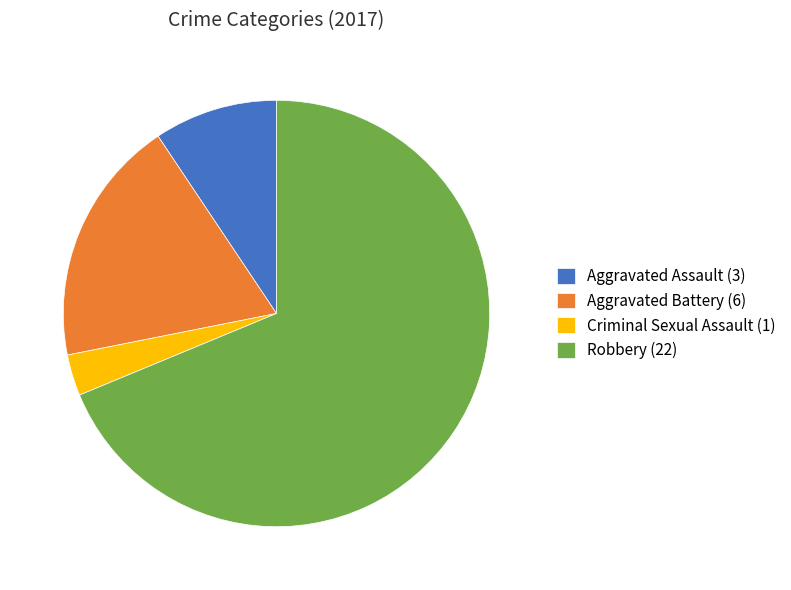

Which slice is the smallest?

Criminal Sexual Assault